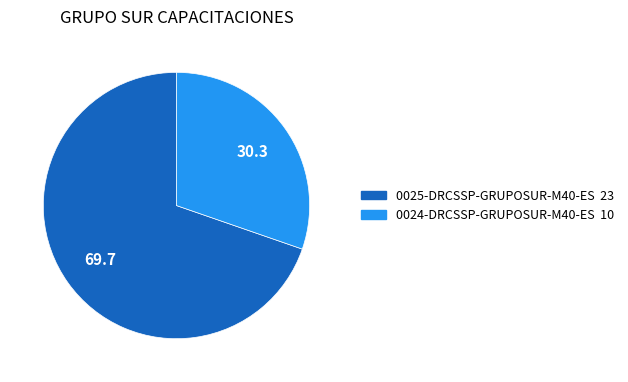

Is the sum of 0025-DRCSSP-GRUPOSUR-M40-ES and 0024-DRCSSP-GRUPOSUR-M40-ES greater than half?

Yes